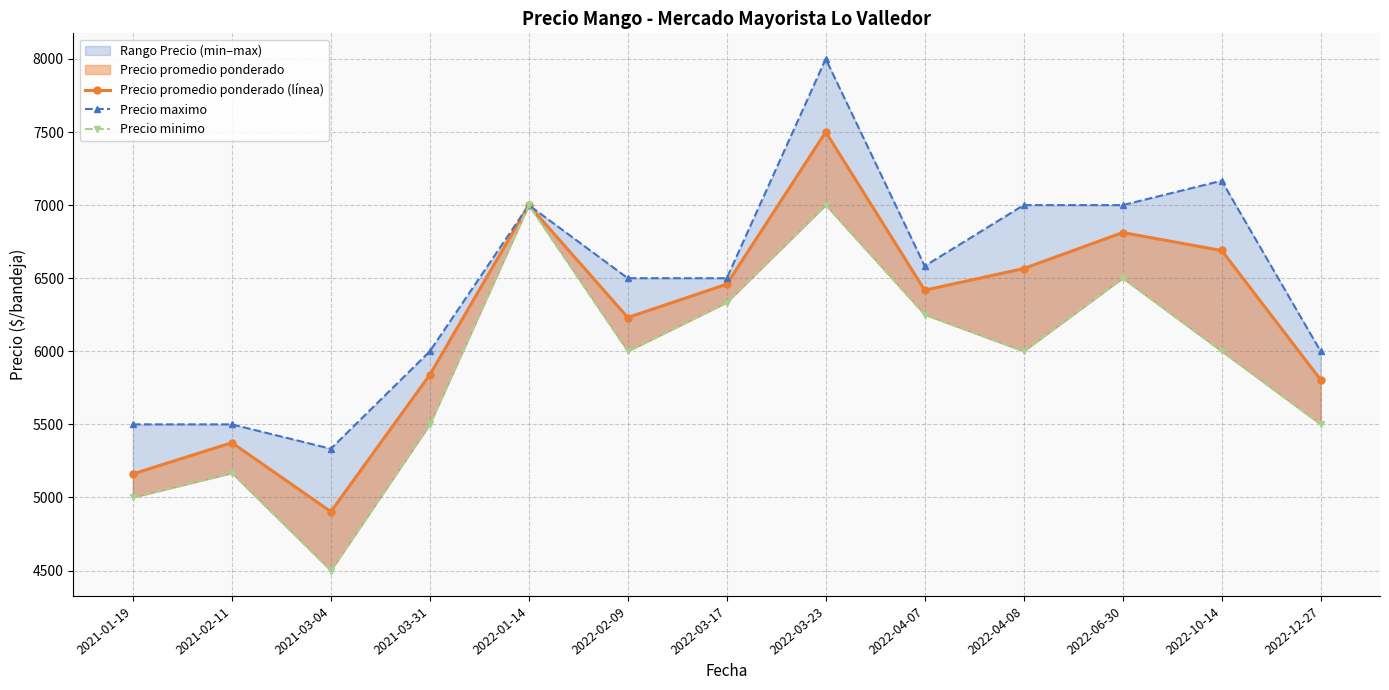

True or false: Precio promedio ponderado (línea) has a value of 3277.1 at 2021-01-19.

False